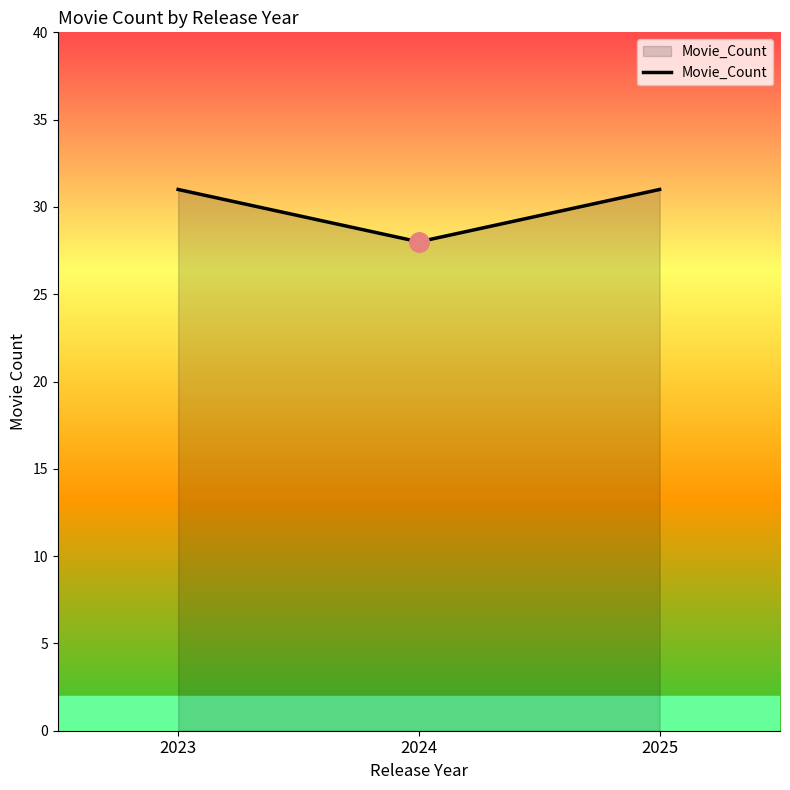

Which has a higher value, 2024 or 2025?

2025